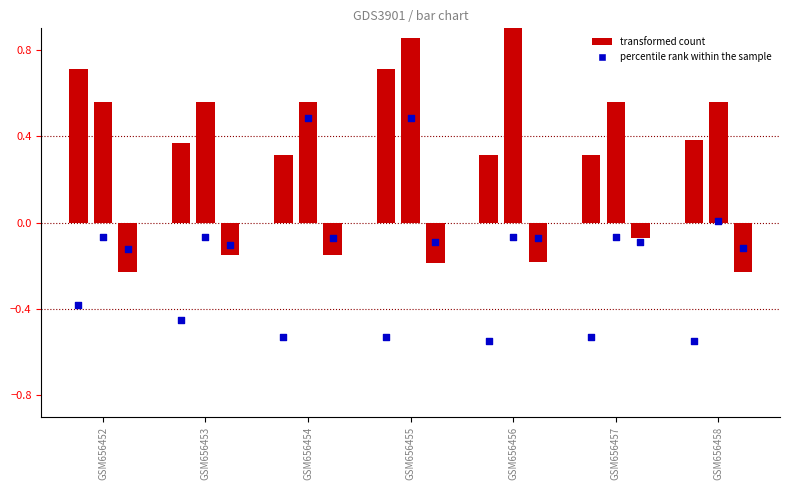

Which series reaches the minimum Y coordinate?

col_2